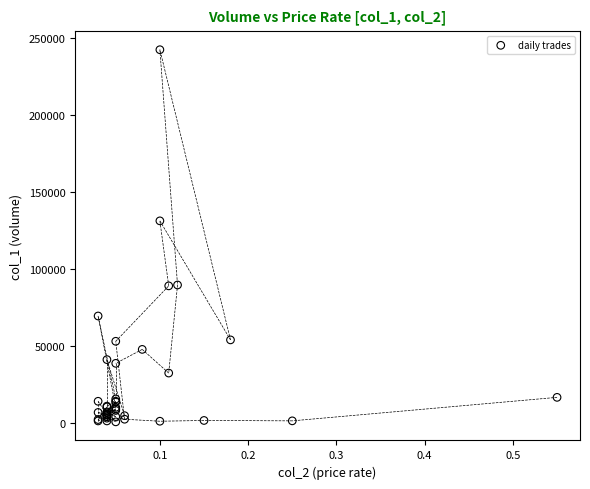

What Y value in the scatter plot is closest to 121370?

131060